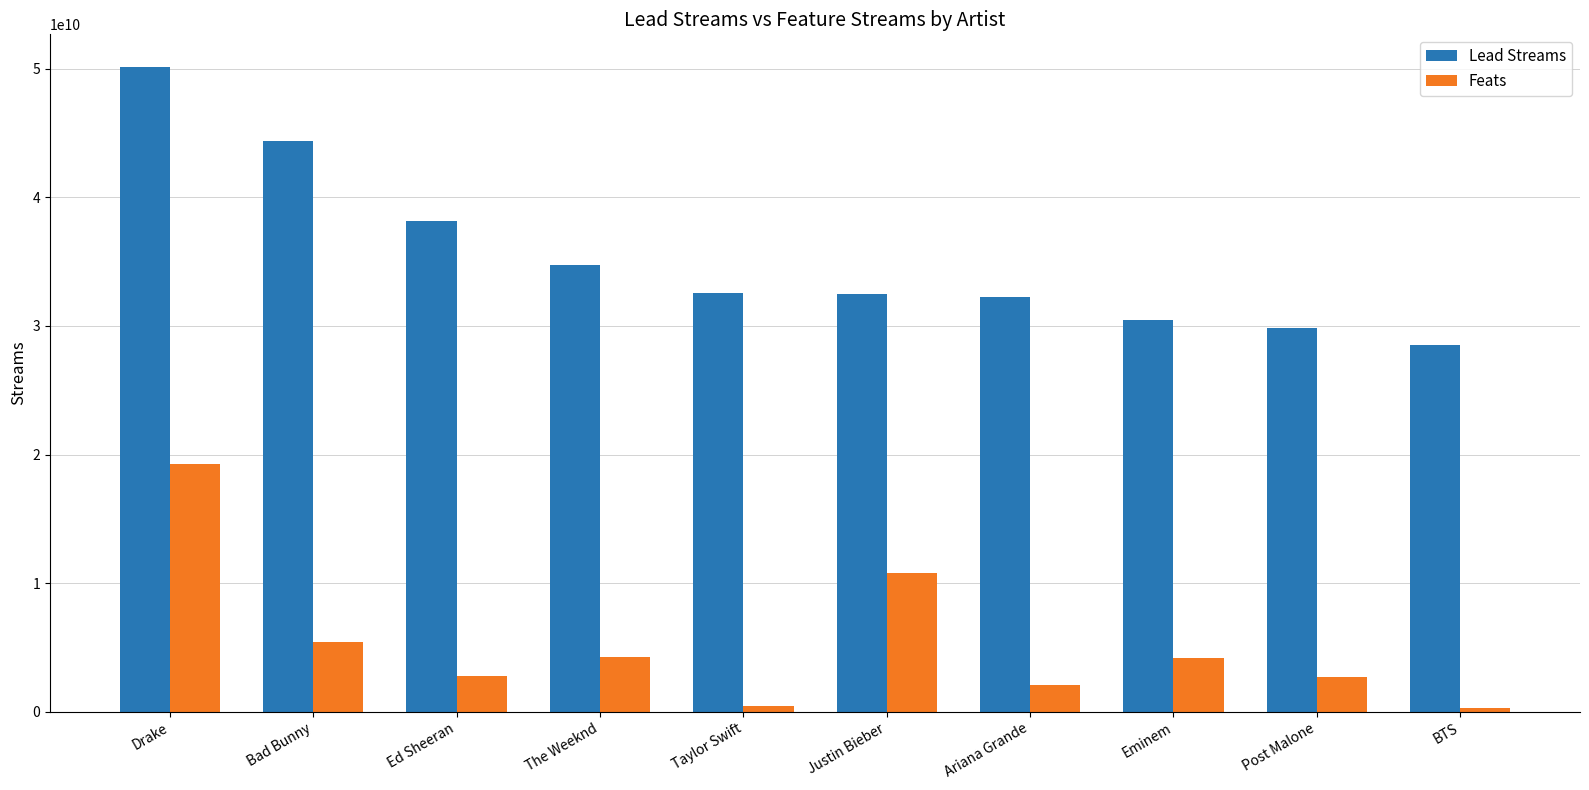

Which series has the largest range (max minus min)?

Lead Streams